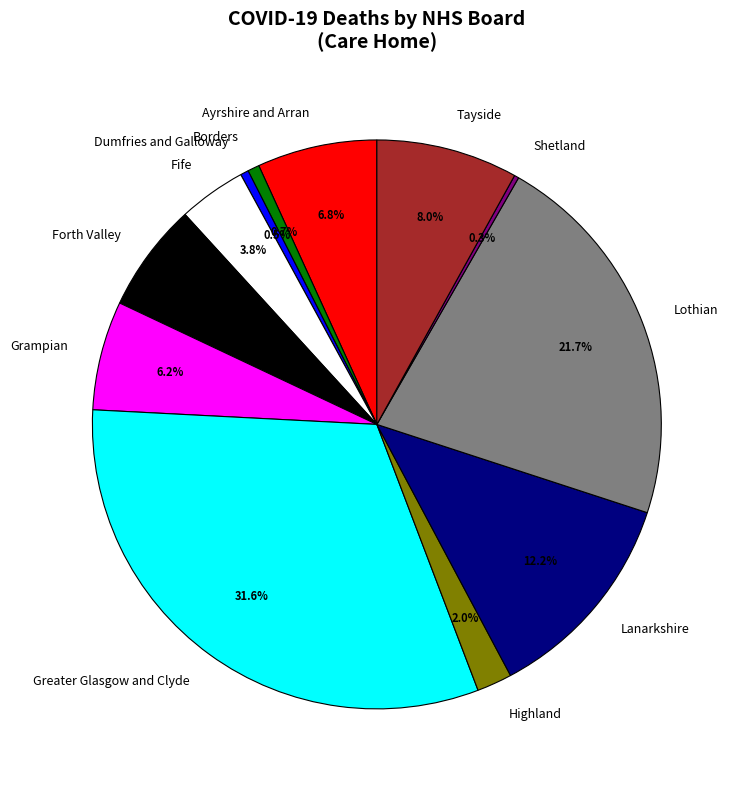

What percentage is the Fife slice, to the nearest percent?

4%